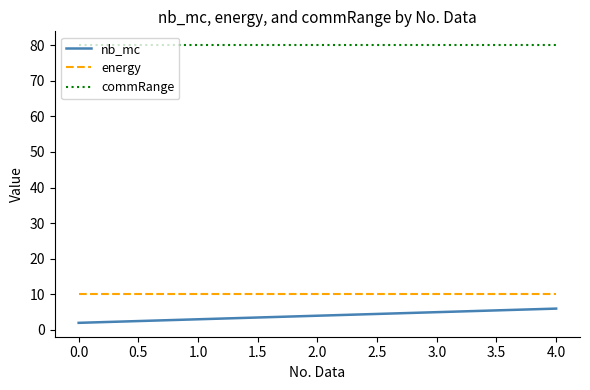

What position from the left is 1.0?

2